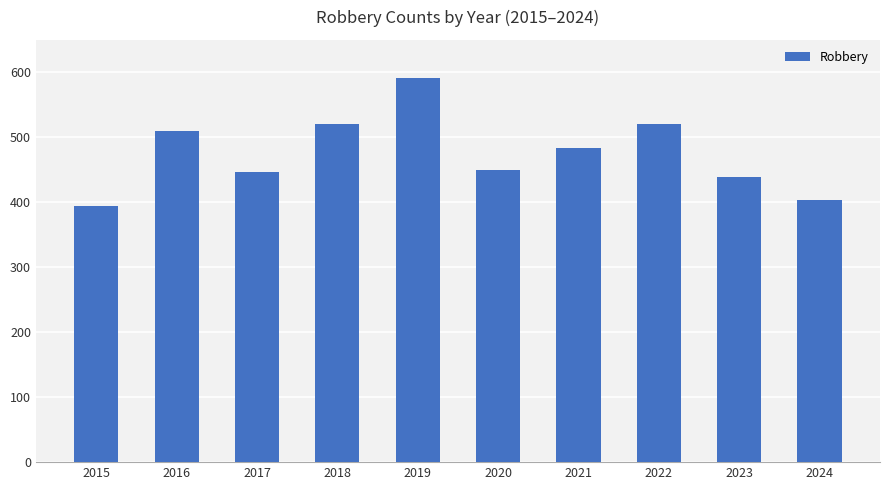

At which category does the chart reach its minimum across all series?

2015